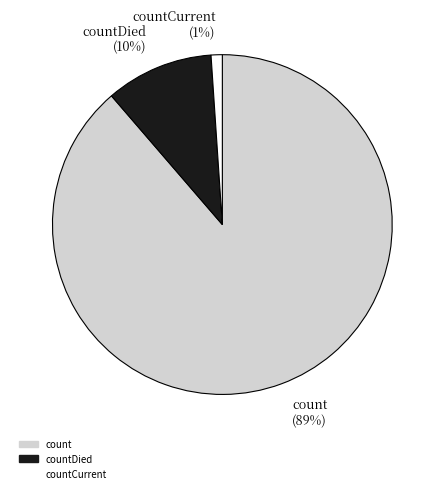

Is the sum of count (89%) and countDied (10%) greater than half?

Yes